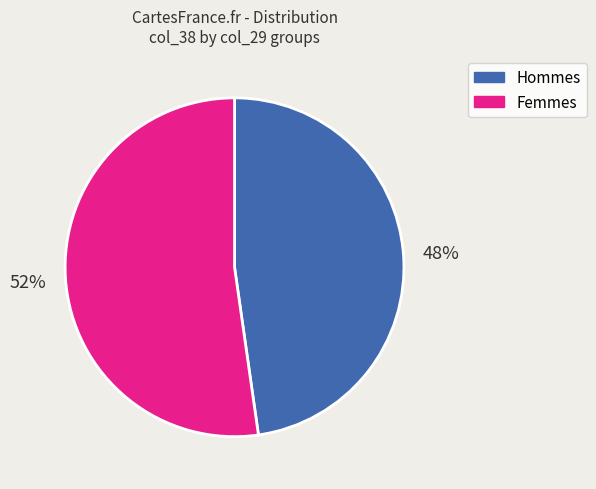

Is there a majority slice in this chart?

Yes